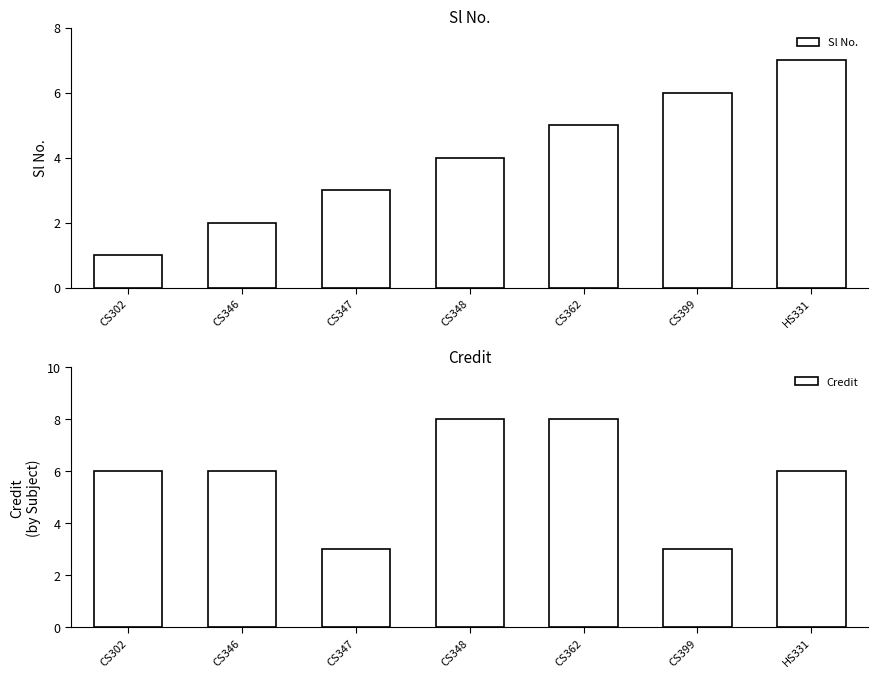

What is the value of the Sl No. bar at the 4th from the left?

4